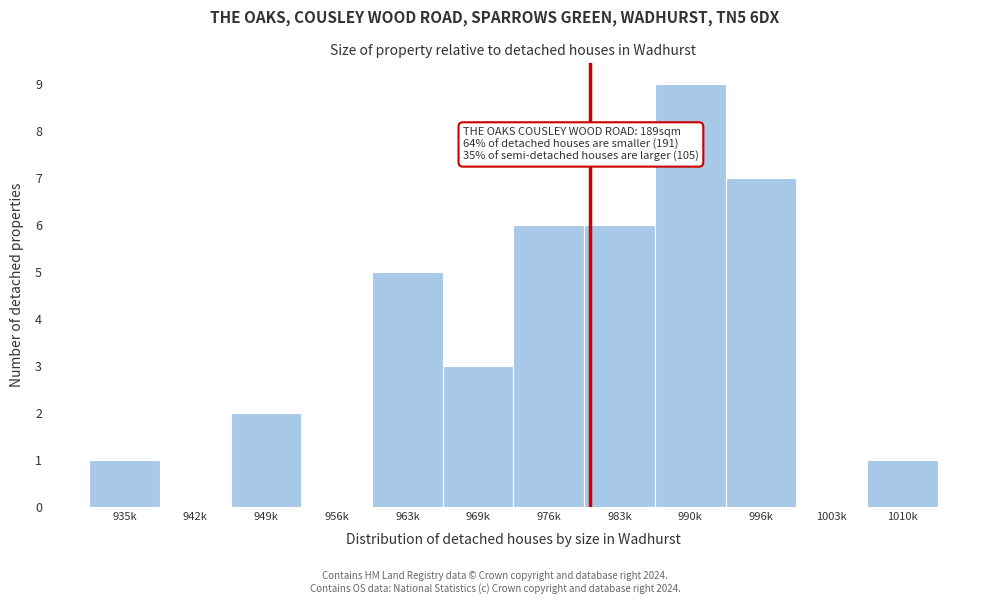

Reading left to right, what are all the values shown in this chart?

935k=1	942k=0	949k=2	956k=0	963k=5	969k=3	976k=6	983k=6	990k=9	996k=7	1003k=0	1010k=1